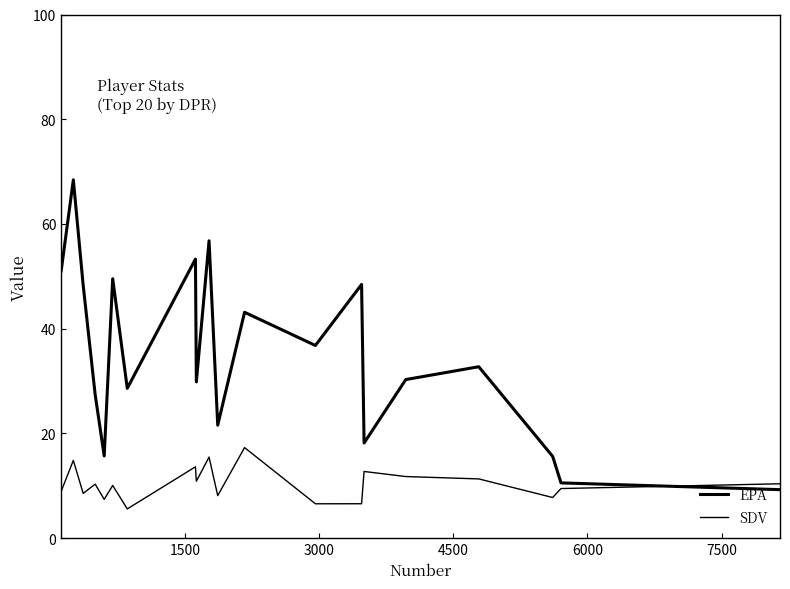

Does the chart have visible grid lines?

No